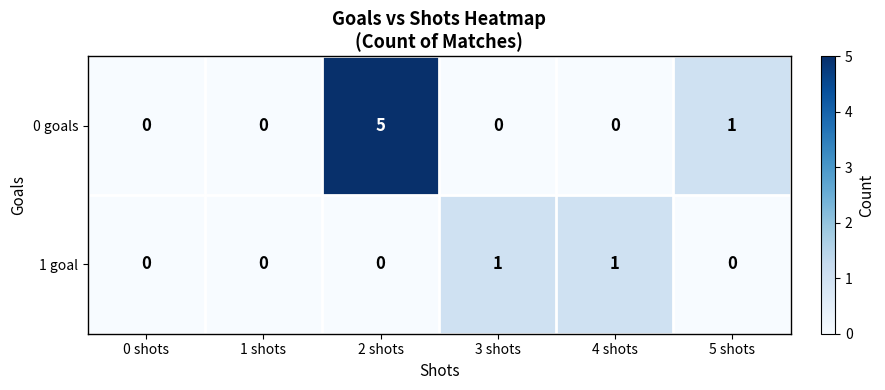

Which series changed the most between 1 shots and 3 shots?

1 goal